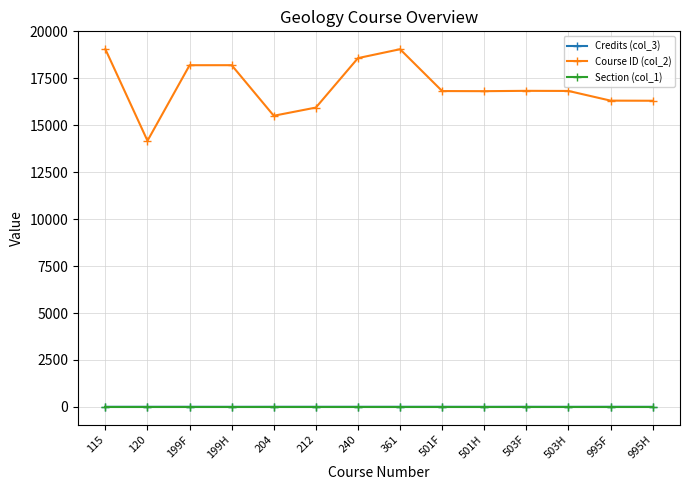

True or false: Section (col_1) and Course ID (col_2) cross at least once.

False